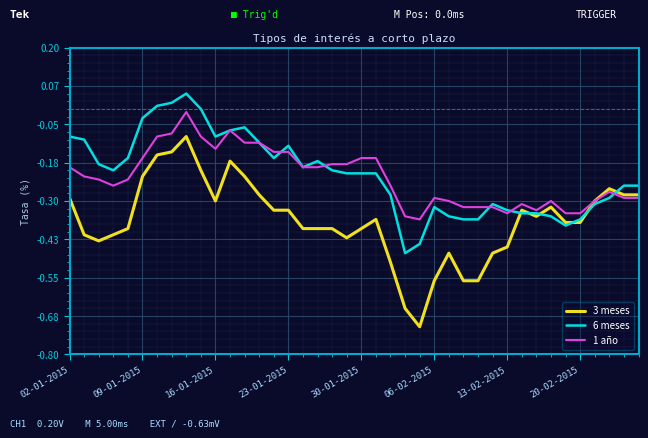

Rank the series by their maximum value, from highest to lowest.

6 meses, 1 año, 3 meses